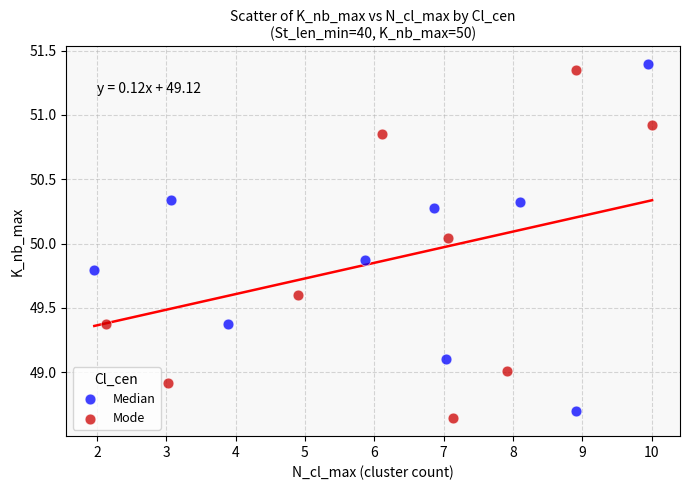

Which series reaches the maximum Y coordinate?

Median